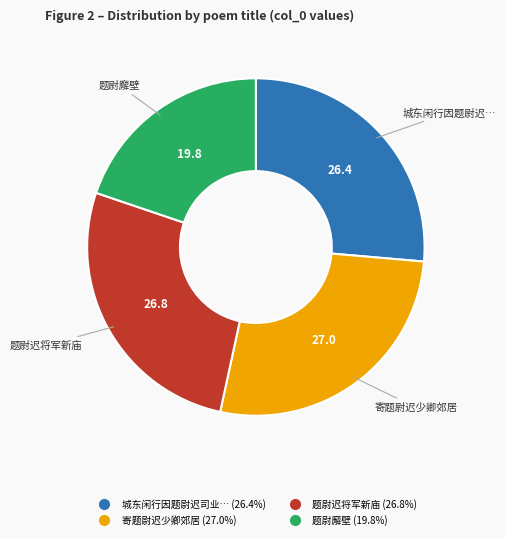

Does any single category account for the majority?

No